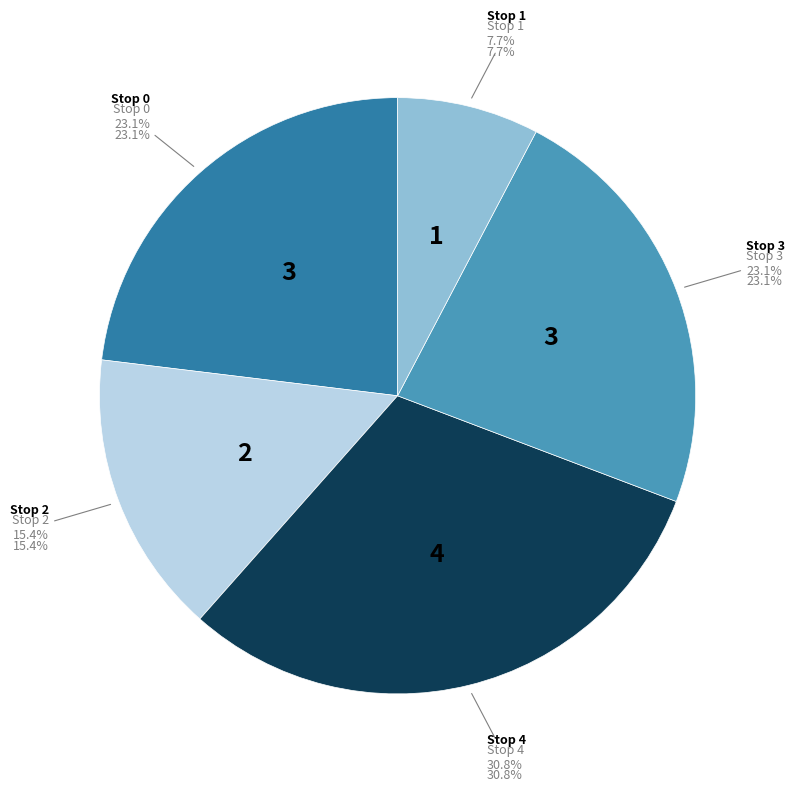

Combined, what portion of the pie is Stop 1 and Stop 4?

38.5%